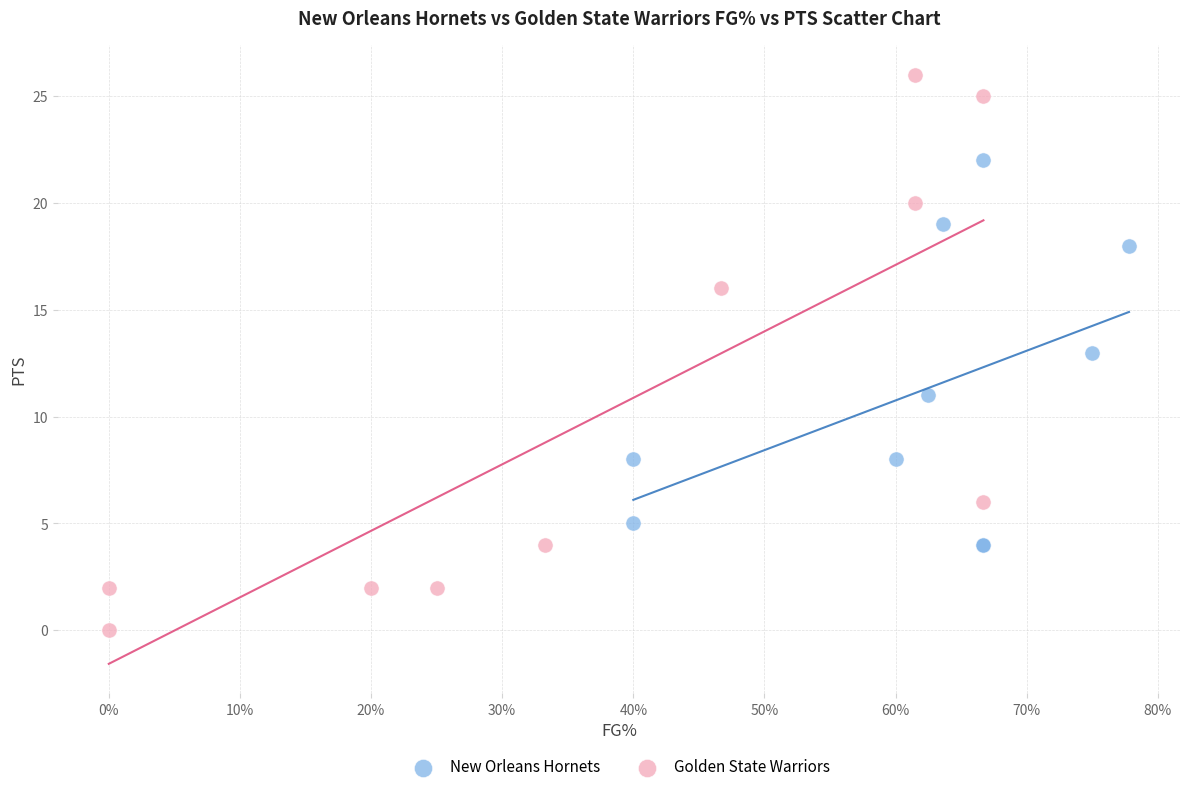

Which series reaches the minimum Y coordinate?

Golden State Warriors